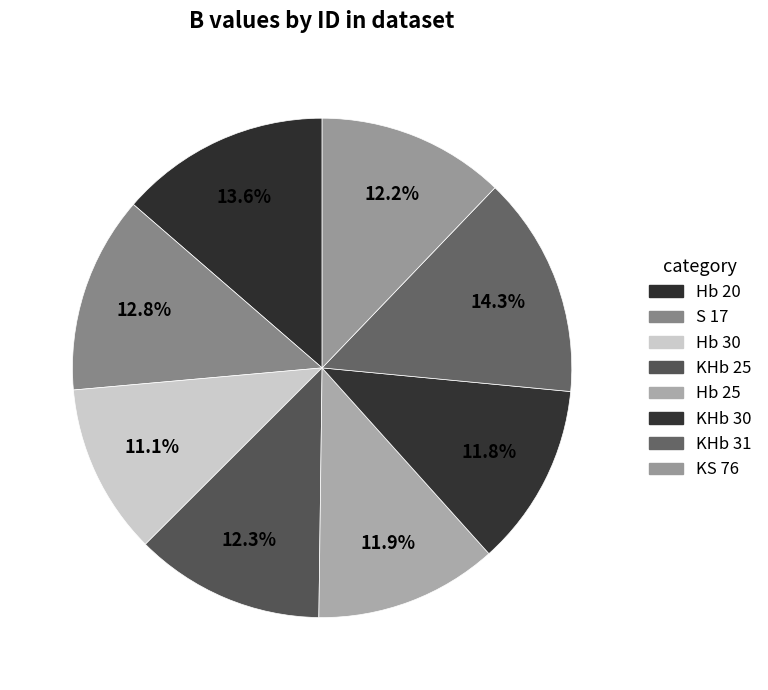

What is the change in value from KHb 25 to KS 76?

-0.1